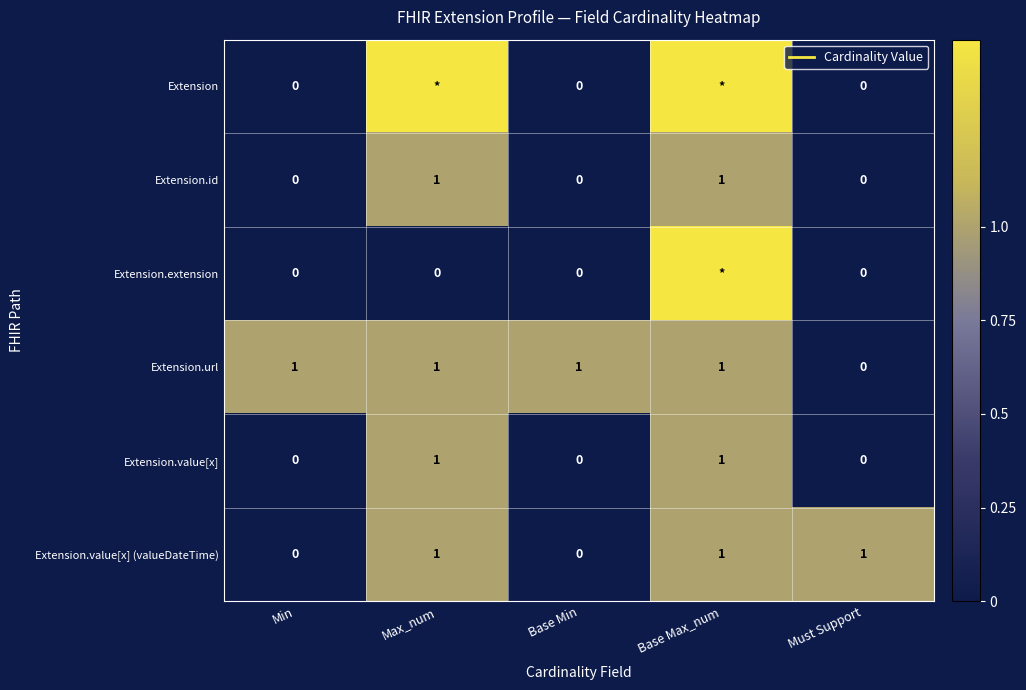

How many categories are shown in the chart?

5